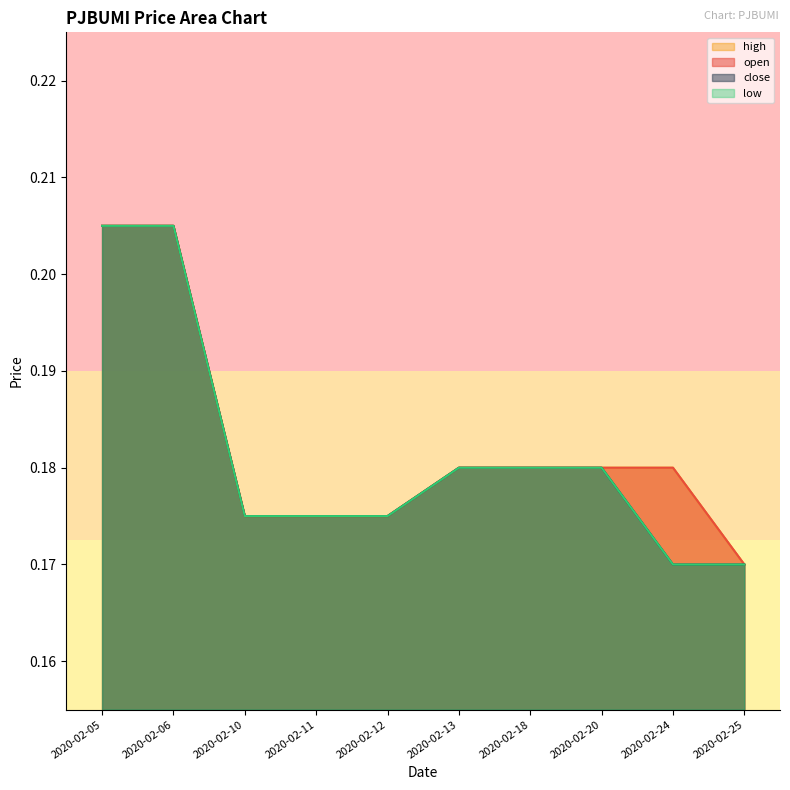

How many series are shown in this chart?

4